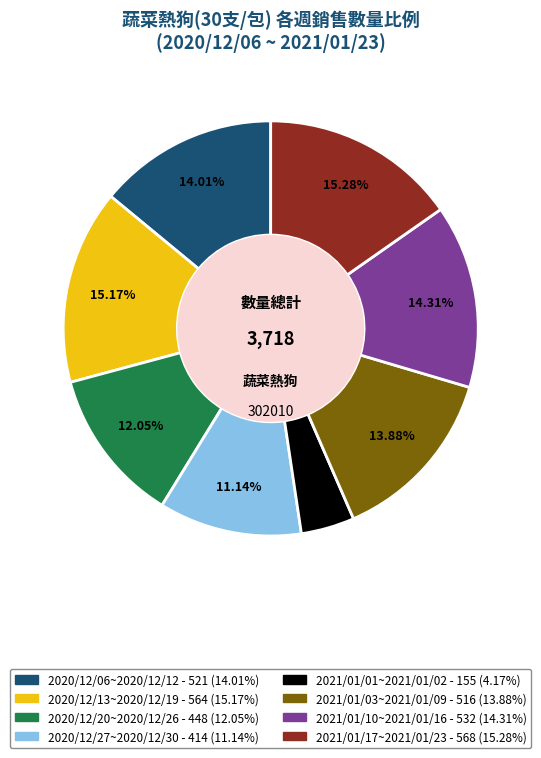

To the nearest percent, what is the average slice percentage?

12%